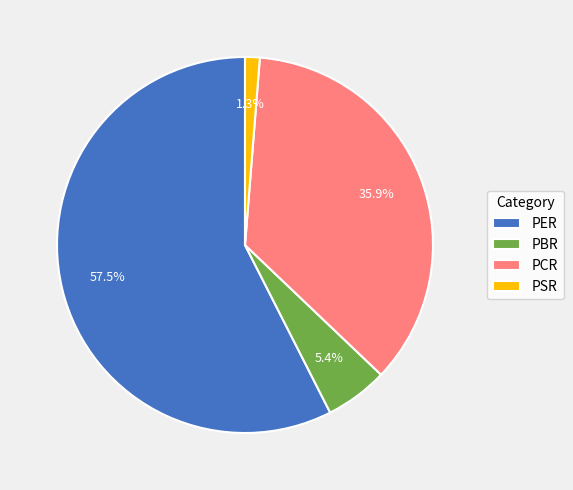

To the nearest percent, what is the average slice percentage?

25%